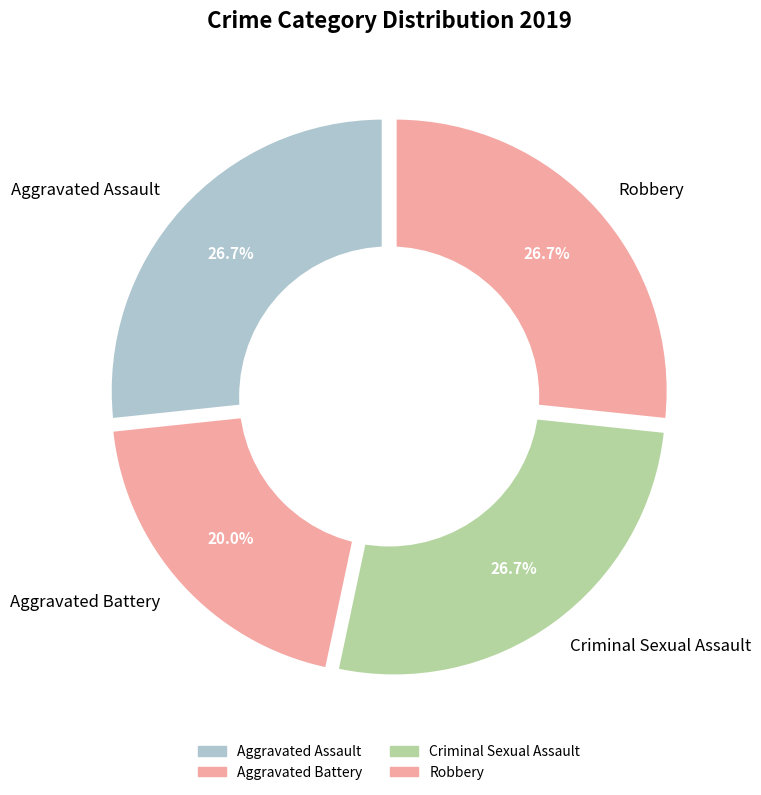

What percentage is the Aggravated Battery slice, to the nearest percent?

20%